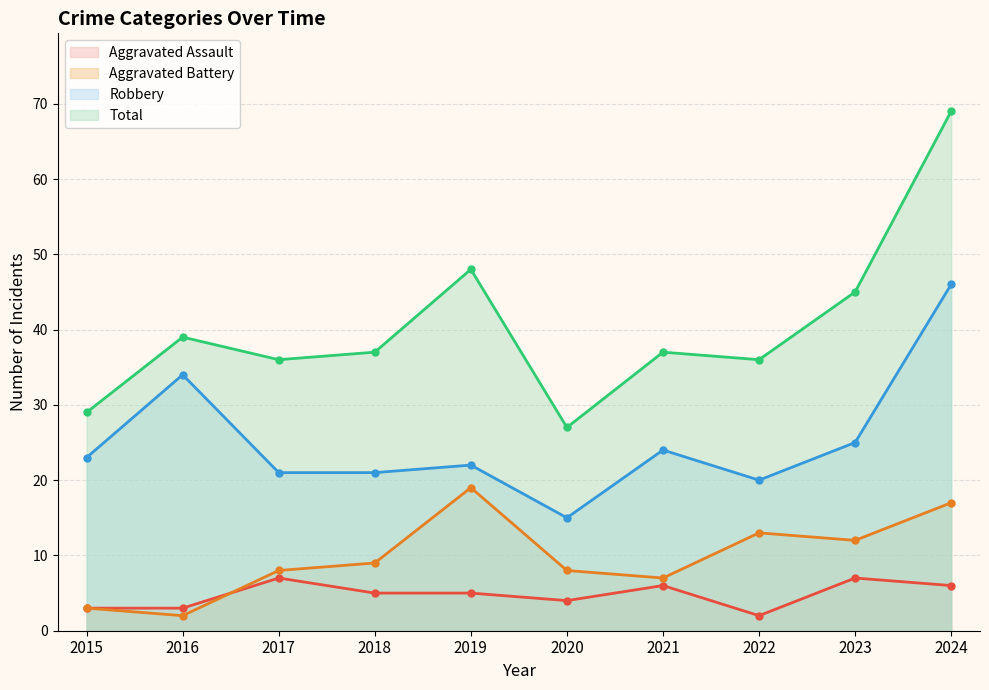

How many interior local valleys does the Robbery series have?

2